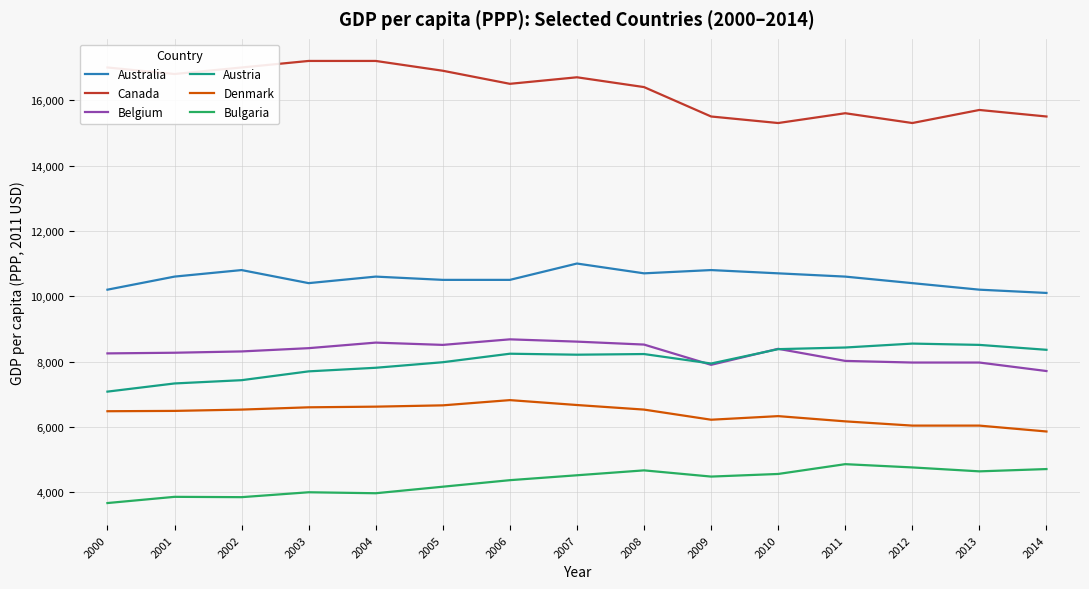

True or false: Australia and Canada cross at least once.

False